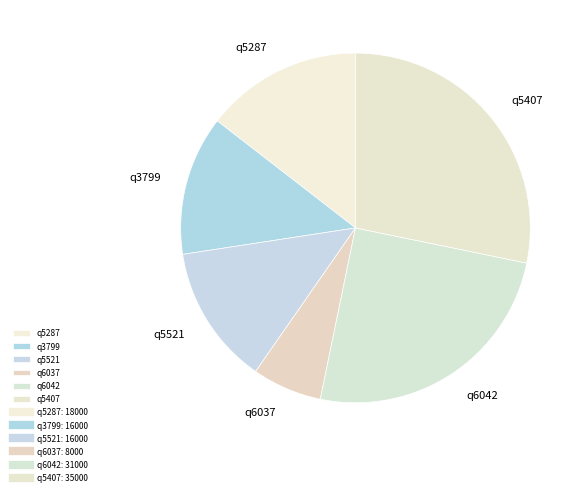

Is there any slice that represents more than half of the pie?

No